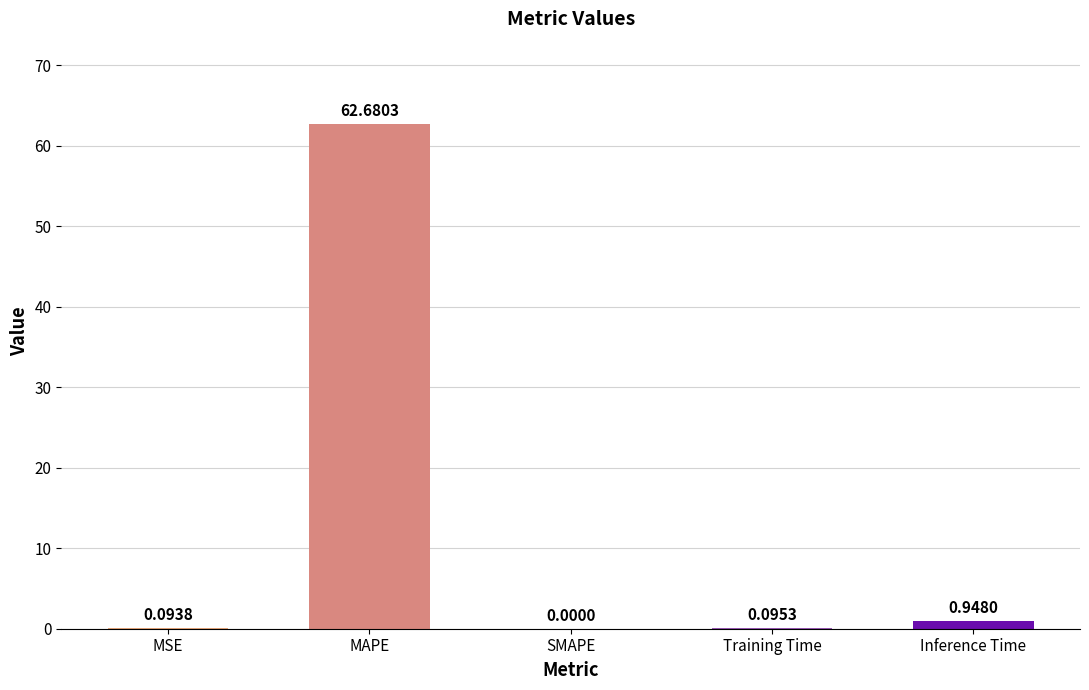

Between MAPE and MSE, which is larger?

MAPE